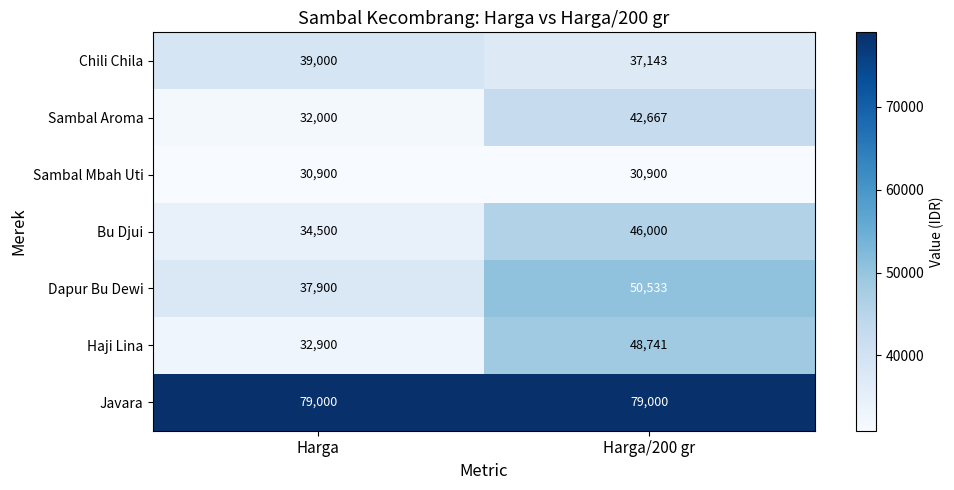

Read the Sambal Aroma value at Harga/200 gr.

42666.7